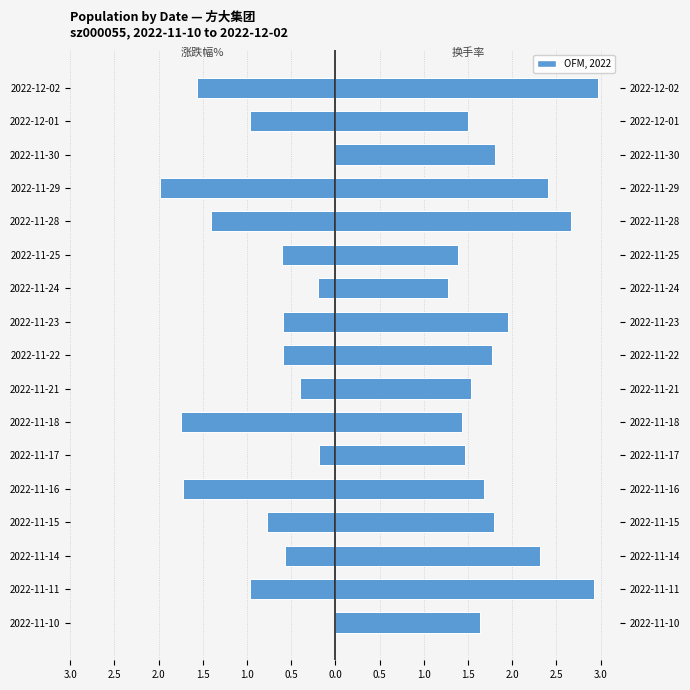

Rank the series by their maximum value, from lowest to highest.

涨跌幅% (abs), 换手率